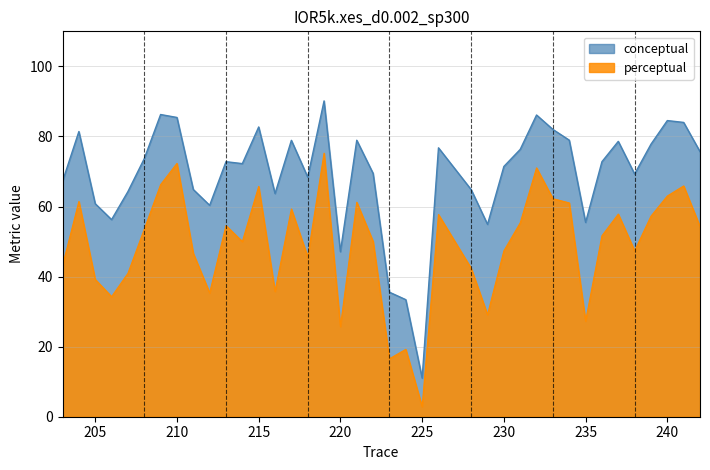

Reading left to right, transcribe all the data shown in this chart.

conceptual: 67.2	81.4	60.8	56.3	64.3	73.7	86.3	85.4	64.9	60.3	72.8	72.2	82.7	63.7	78.9	68.4	90.1	47.1	78.9	69.5	35.5	33.4	11.0	76.8	64.8	54.9	71.4	76.3	86.1	82.0	78.9	55.5	72.8	78.6	69.3	77.8	84.5	84.0	75.7
perceptual: 43.1	61.4	39.2	34.3	40.9	53.5	66.3	72.3	46.6	35.3	54.6	50.0	65.7	35.8	59.3	45.6	75.2	25.7	61.2	50.0	16.5	19.2	2.9	57.7	42.4	29.1	47.3	55.3	71.0	62.2	61.0	27.3	51.6	57.8	47.4	57.2	63.0	65.9	54.3